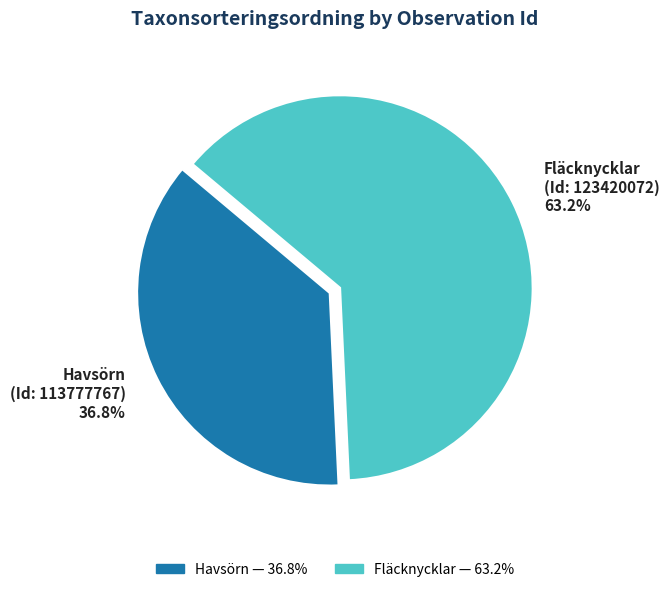

Which category has the biggest portion of the pie?

Fläcknycklar (Id: 123420072) 63.2%